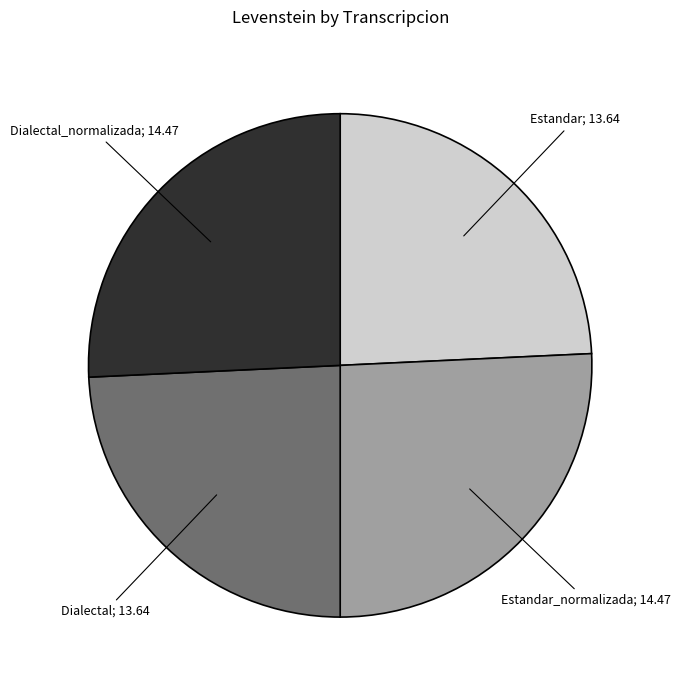

Does any single category account for the majority?

No